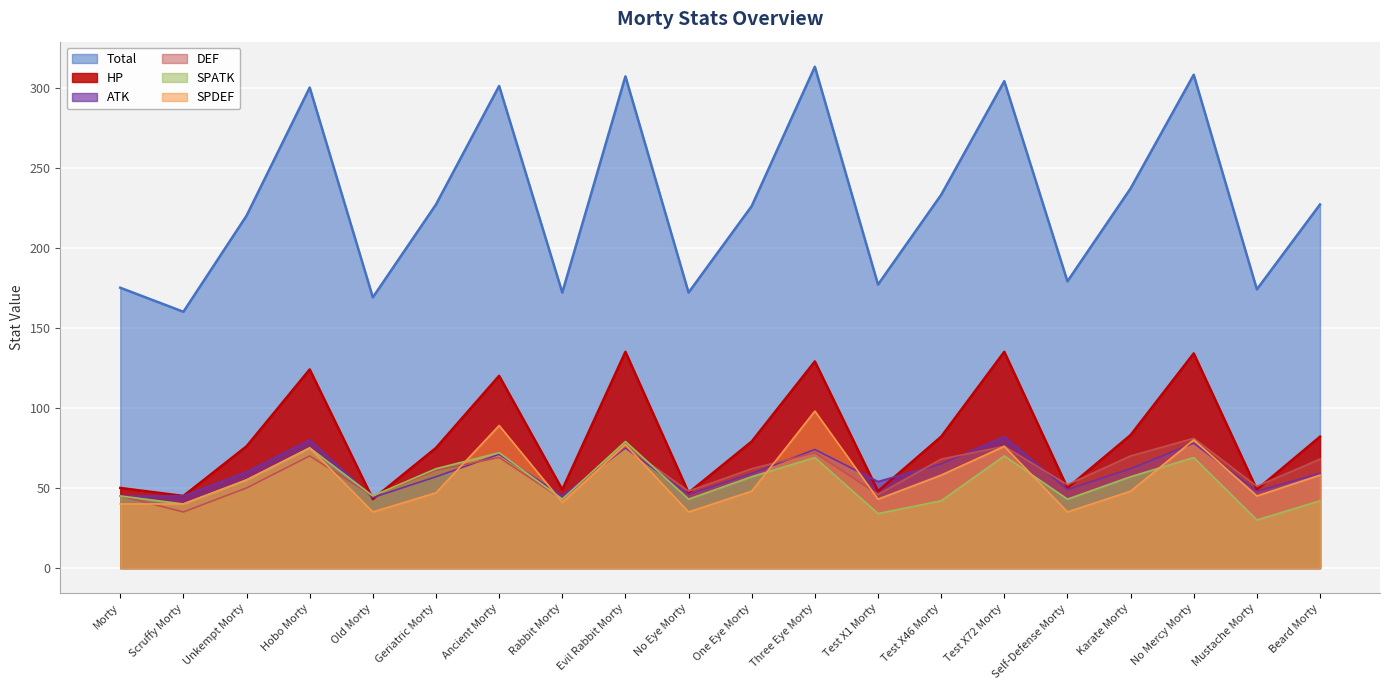

List the series in order of their peak value, lowest first.

SPATK, DEF, ATK, SPDEF, HP, Total